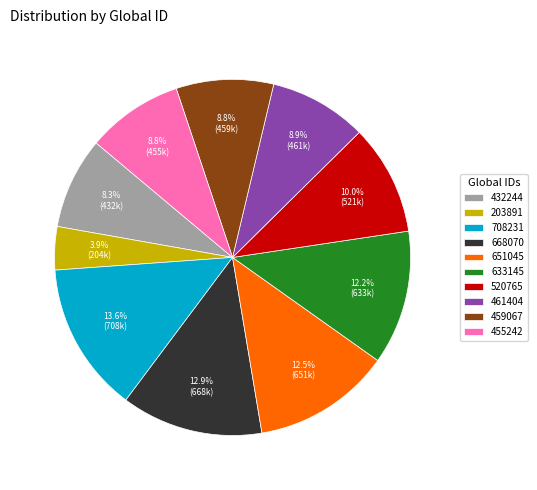

Is there a majority slice in this chart?

No